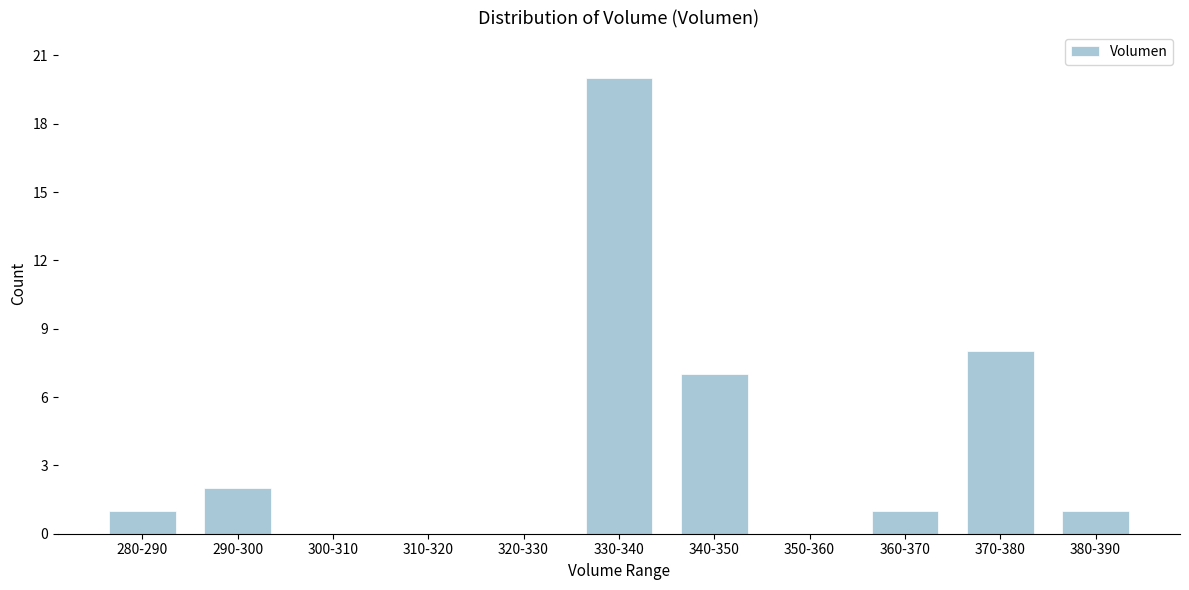

Reading left to right, list all the values displayed in this chart.

280-290=1	290-300=2	300-310=0	310-320=0	320-330=0	330-340=20	340-350=7	350-360=0	360-370=1	370-380=8	380-390=1